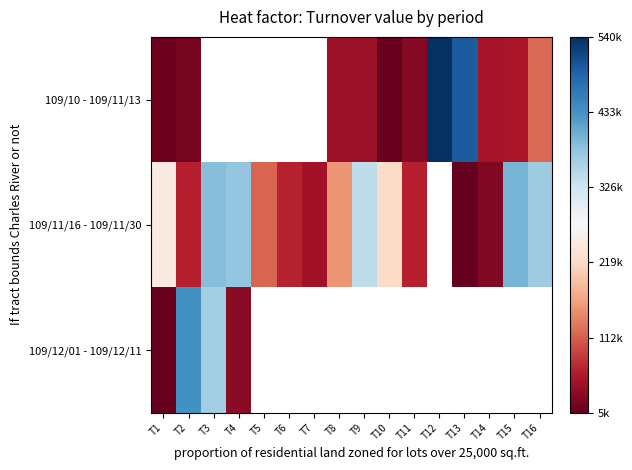

List the series in order of their overall mean, lowest first.

109/10 - 109/11/13, 109/11/16 - 109/11/30, 109/12/01 - 109/12/11